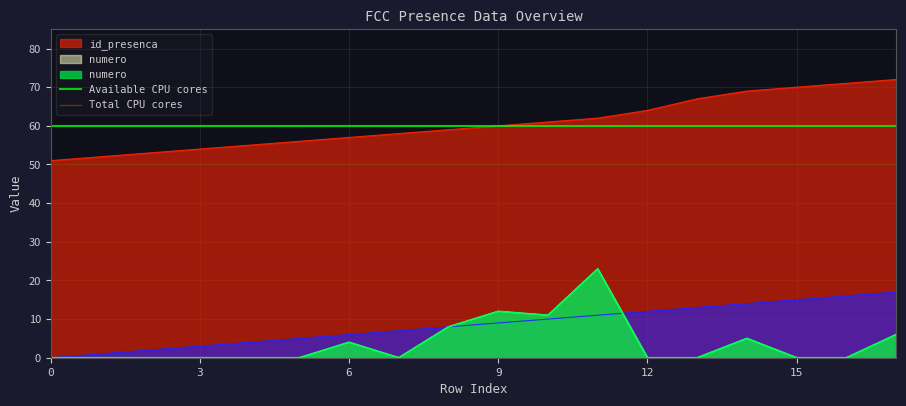

Is it true that Total CPU cores equals 13 at 0?

False